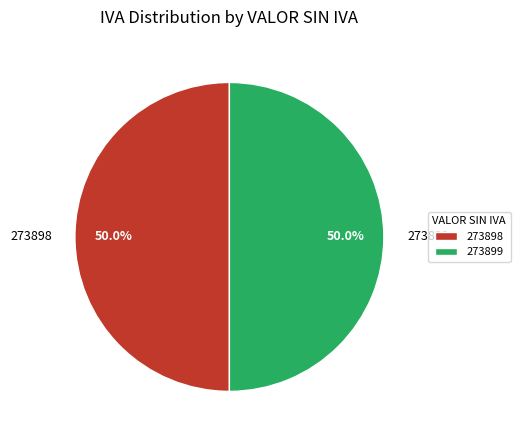

Do 273899 and 273898 together represent more than half of the pie?

Yes